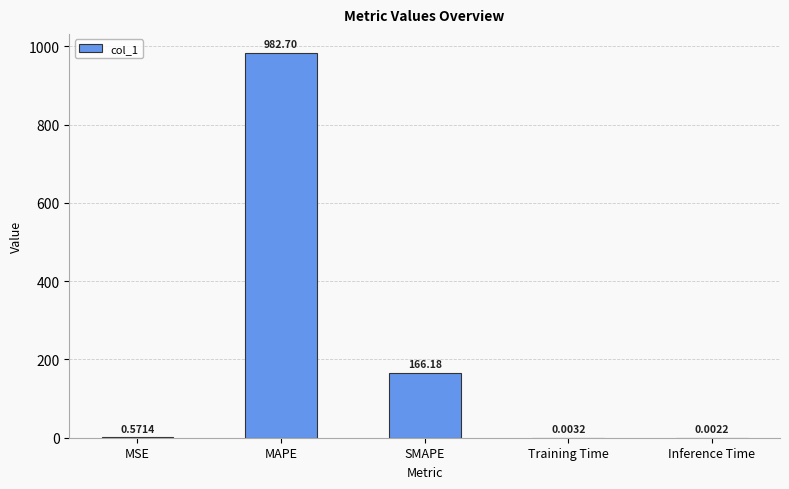

What is the sum of all values?

1149.5